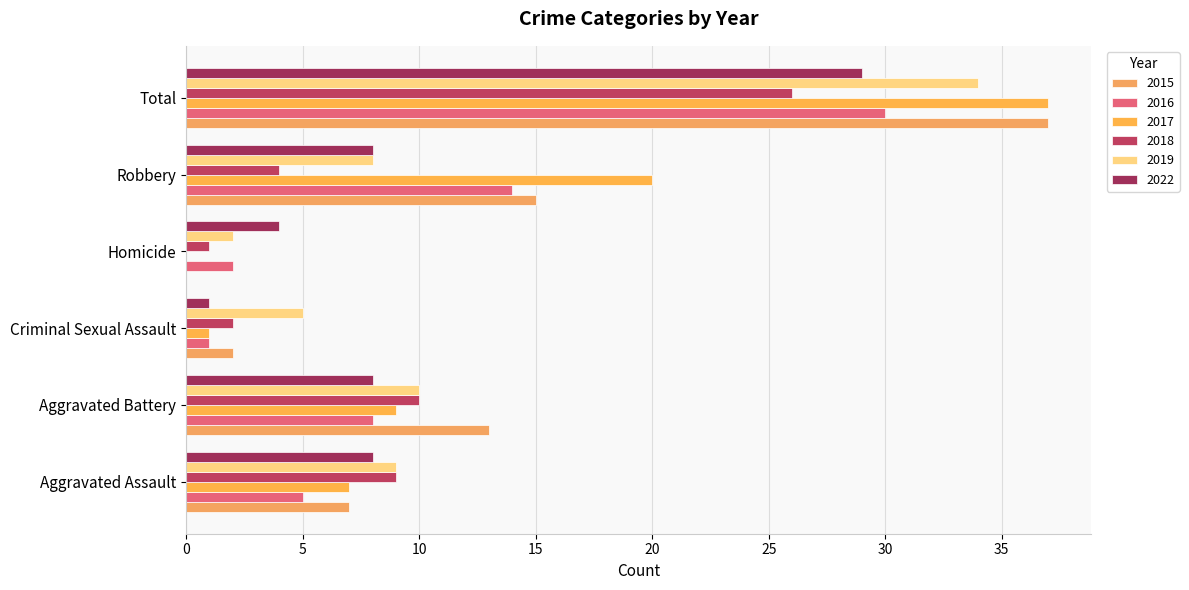

What is the sum of the 2017 values at Aggravated Battery and Aggravated Assault?

16